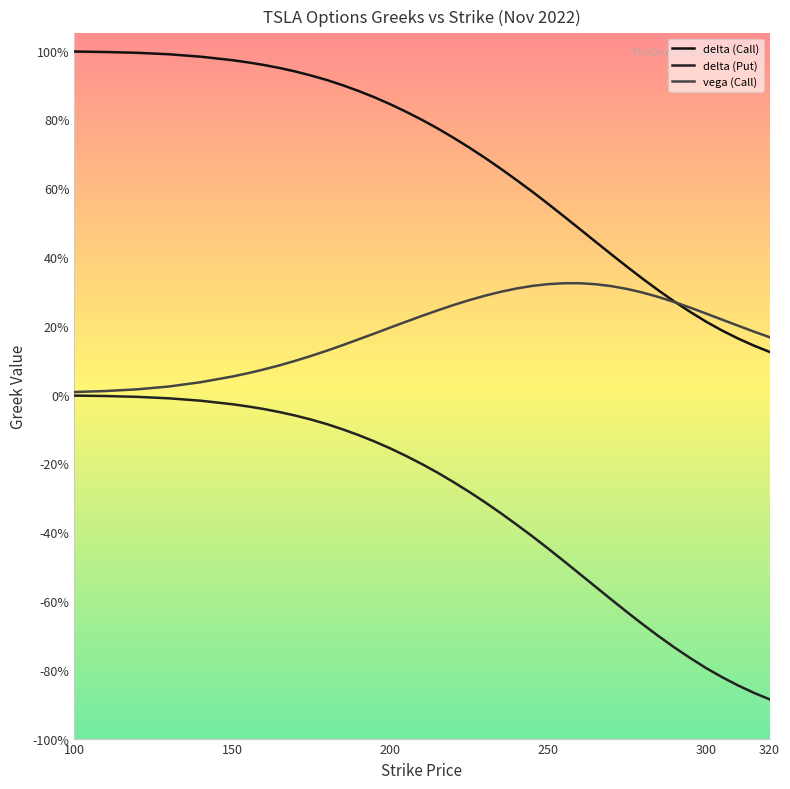

Does the chart display data point markers on the line(s)?

No